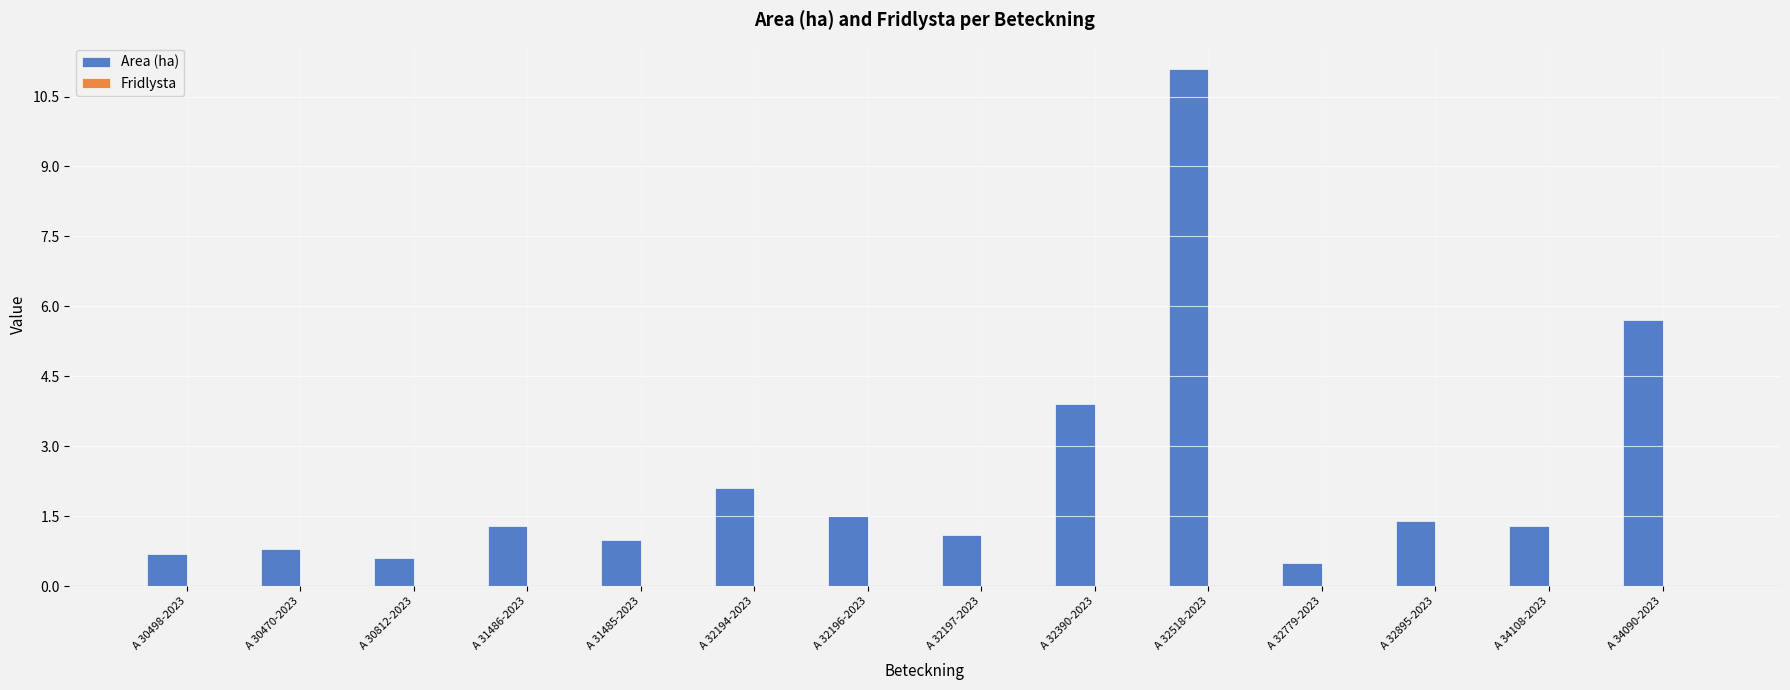

Are the bars grouped side by side (vs. stacked)?

No